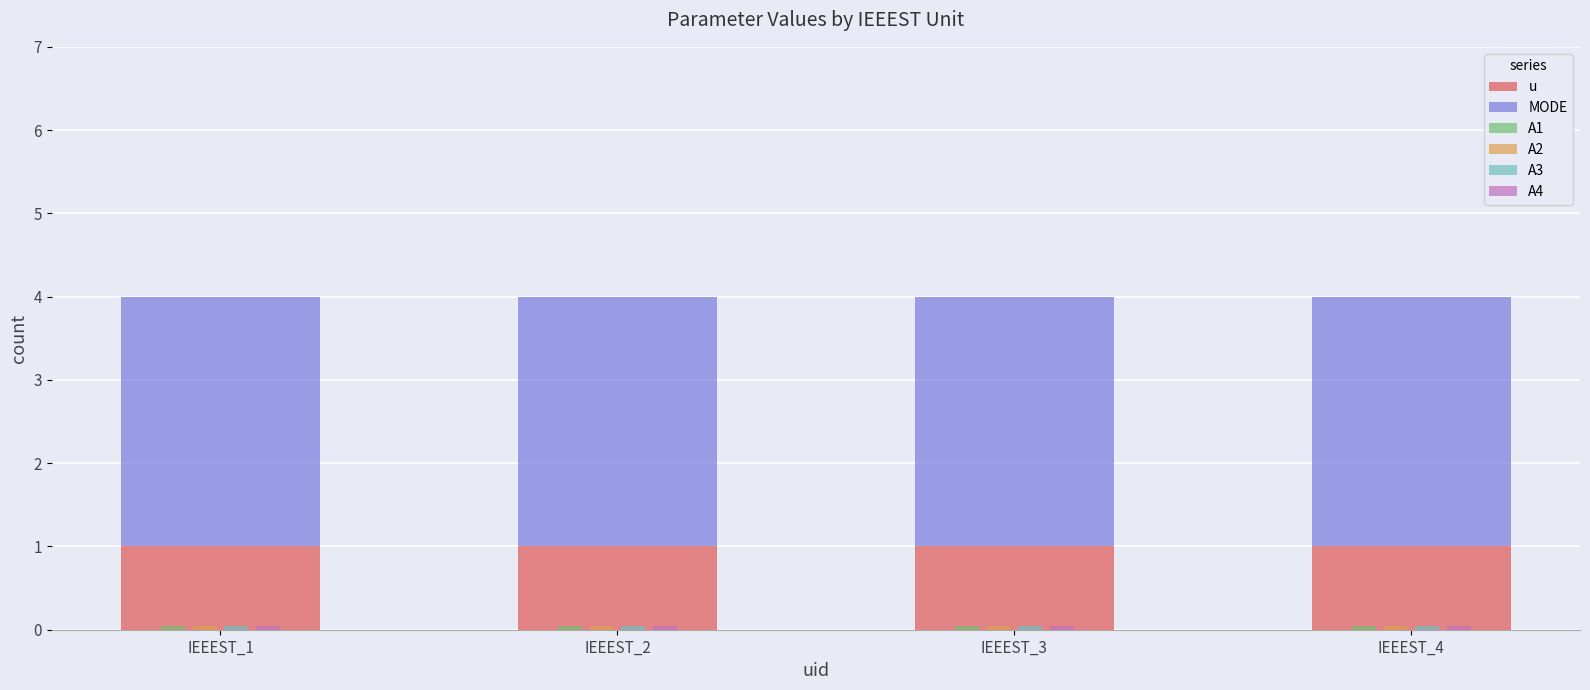

The MODE series shows 3.0 at IEEEST_2. True or false?

True